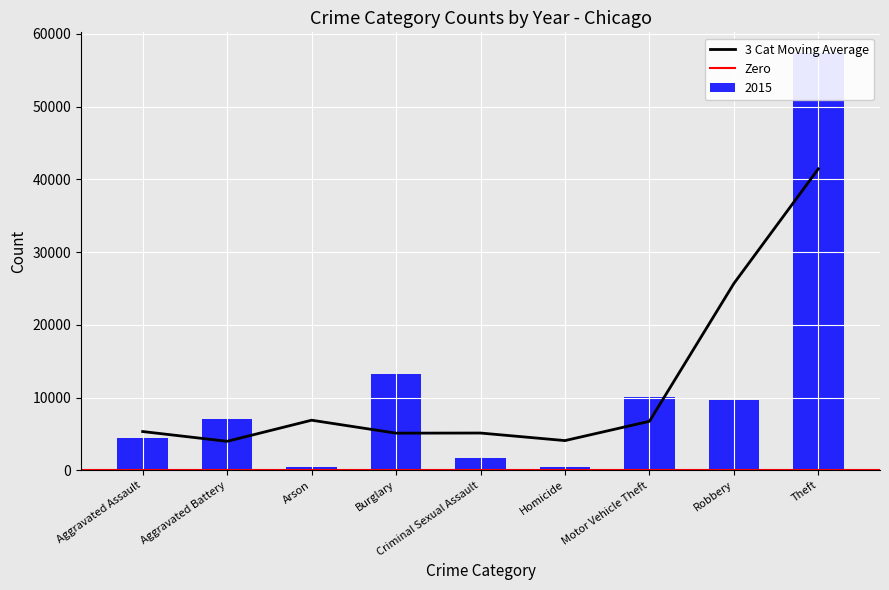

What is the highest value of the 3 Cat Moving Average series?

41446.0